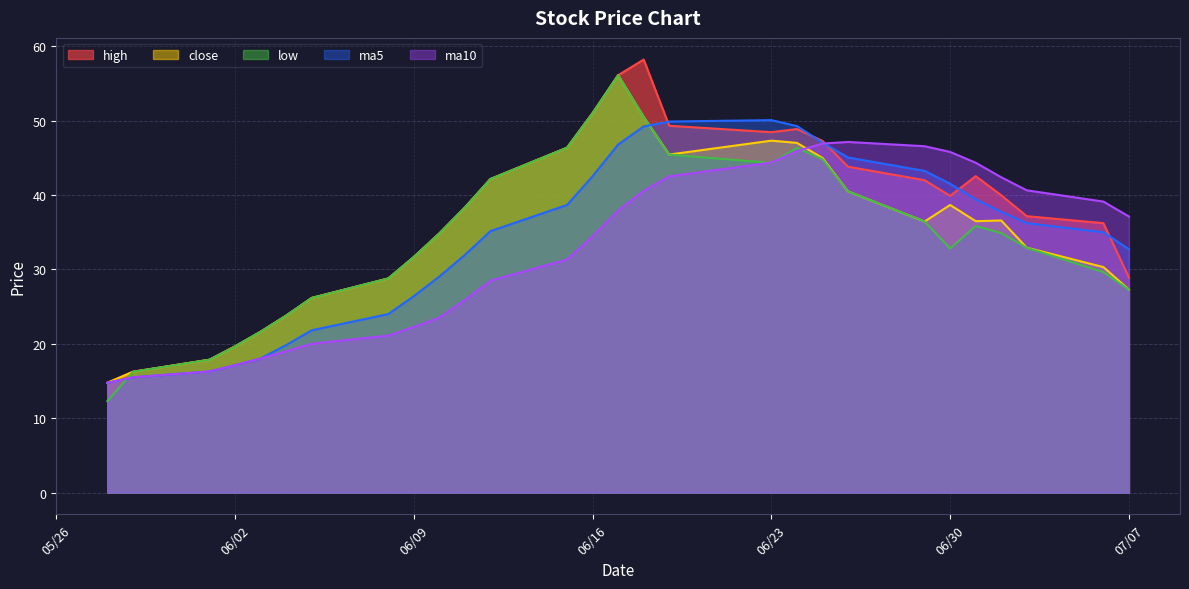

At which category is the sum across all series the highest?

2015-06-17